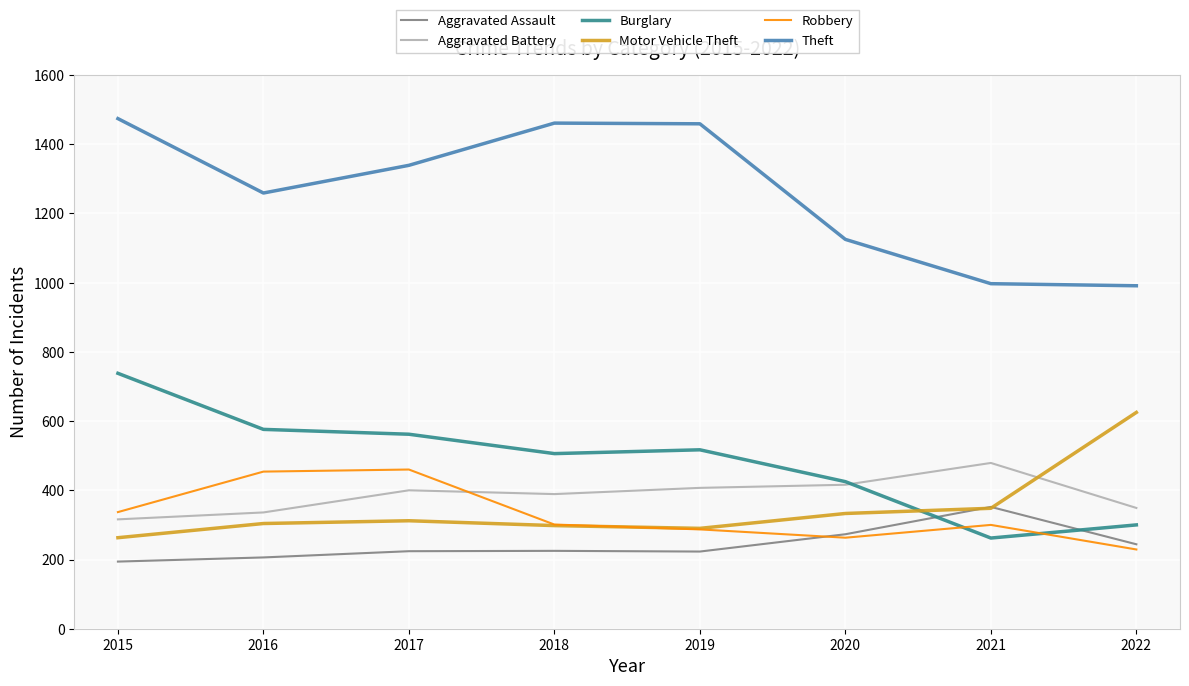

Where does the Burglary series first go above 517?

2015